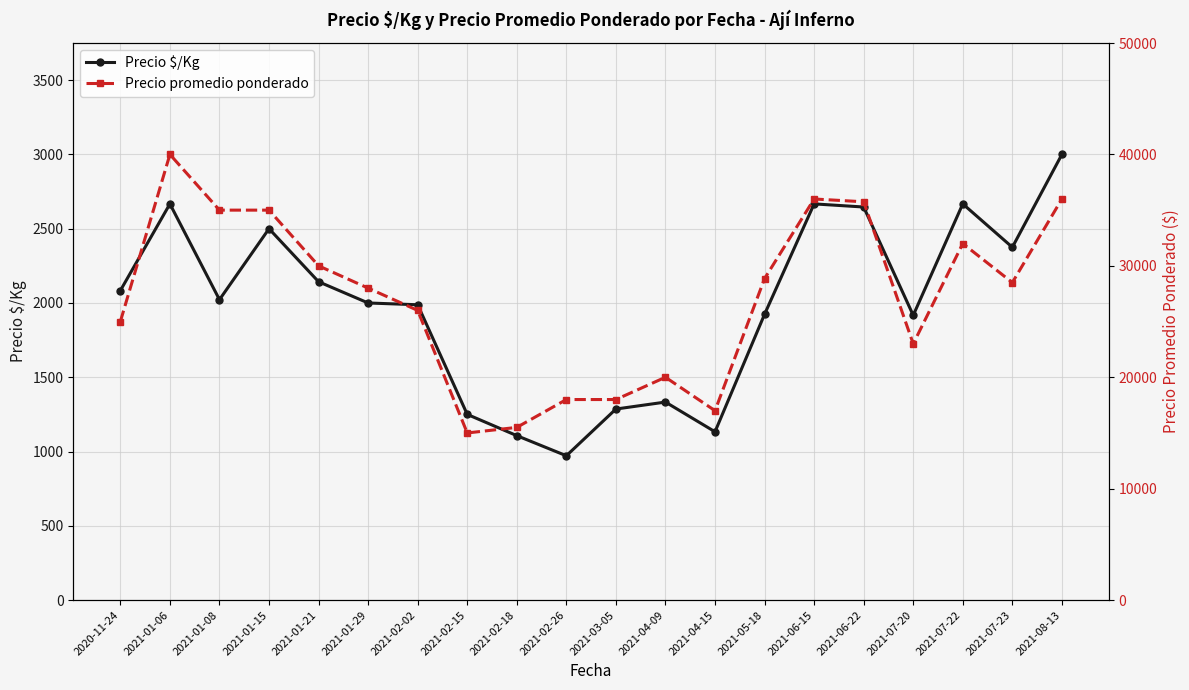

What is the total value across all series at 2021-06-15?

38667.0